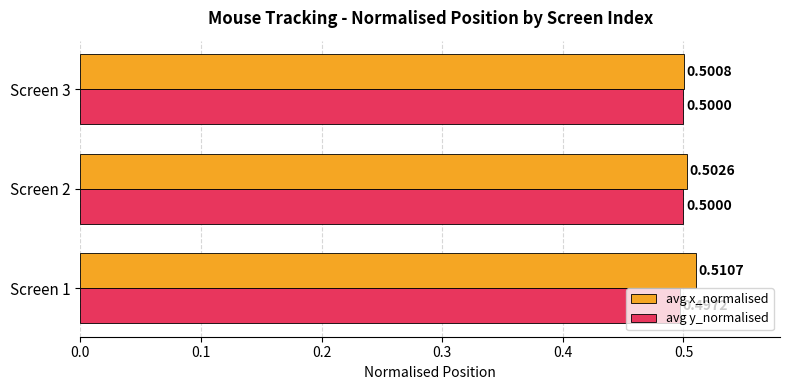

What is the average value of the avg y_normalised series?

0.5